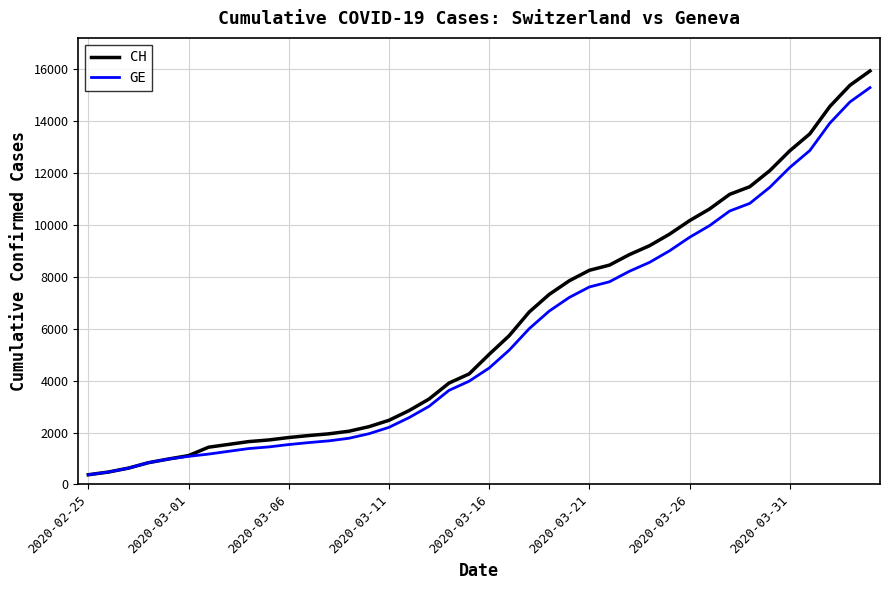

Which series has the widest spread of values?

CH